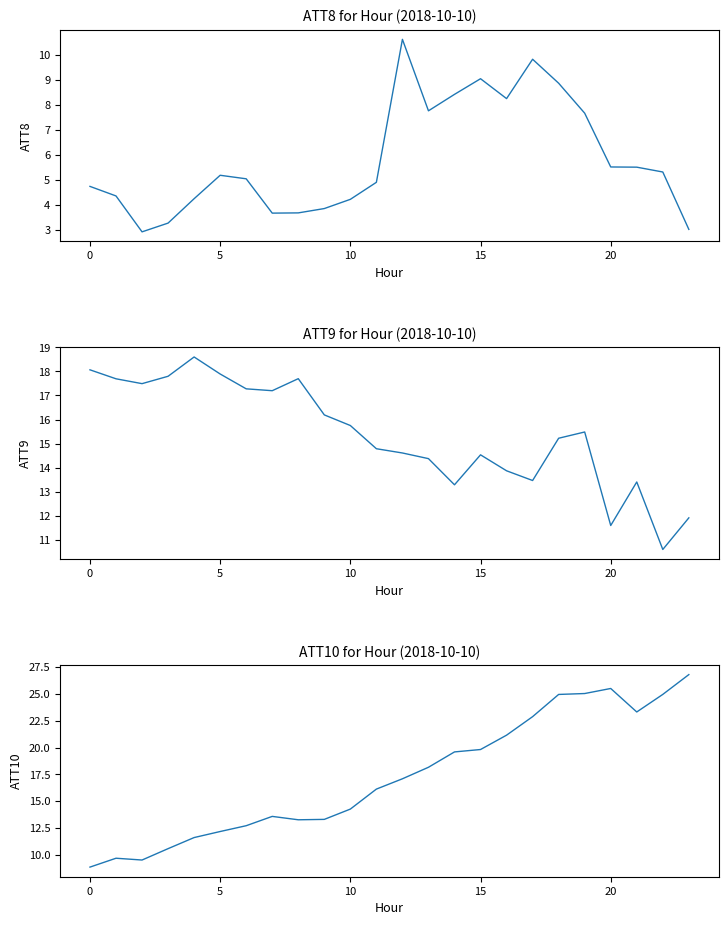

In ATT8, how many points are lower than both neighbors (excluding endpoints)?

4